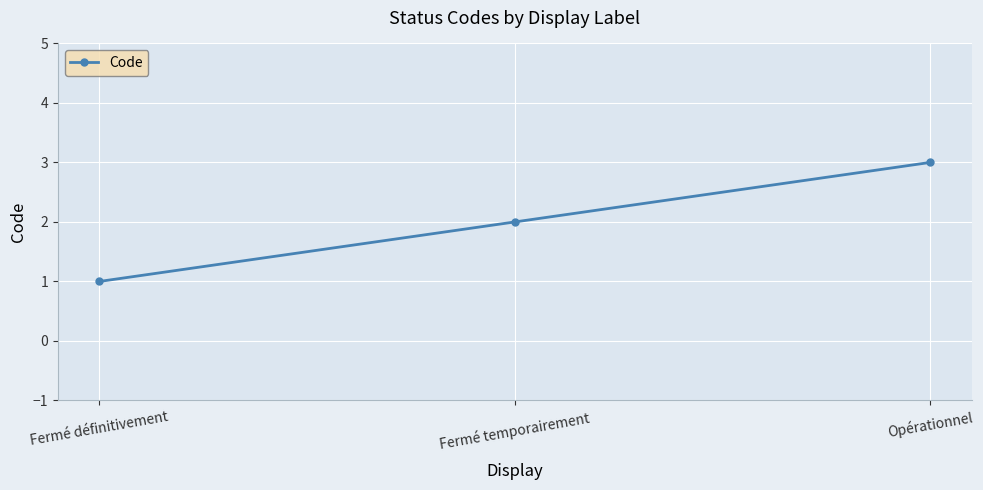

What is the difference between the maximum and minimum values?

2